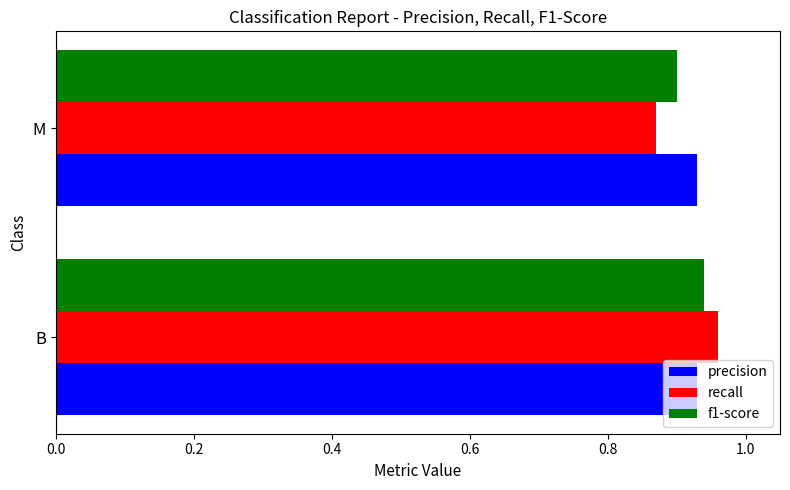

Which series has the widest spread of values?

recall